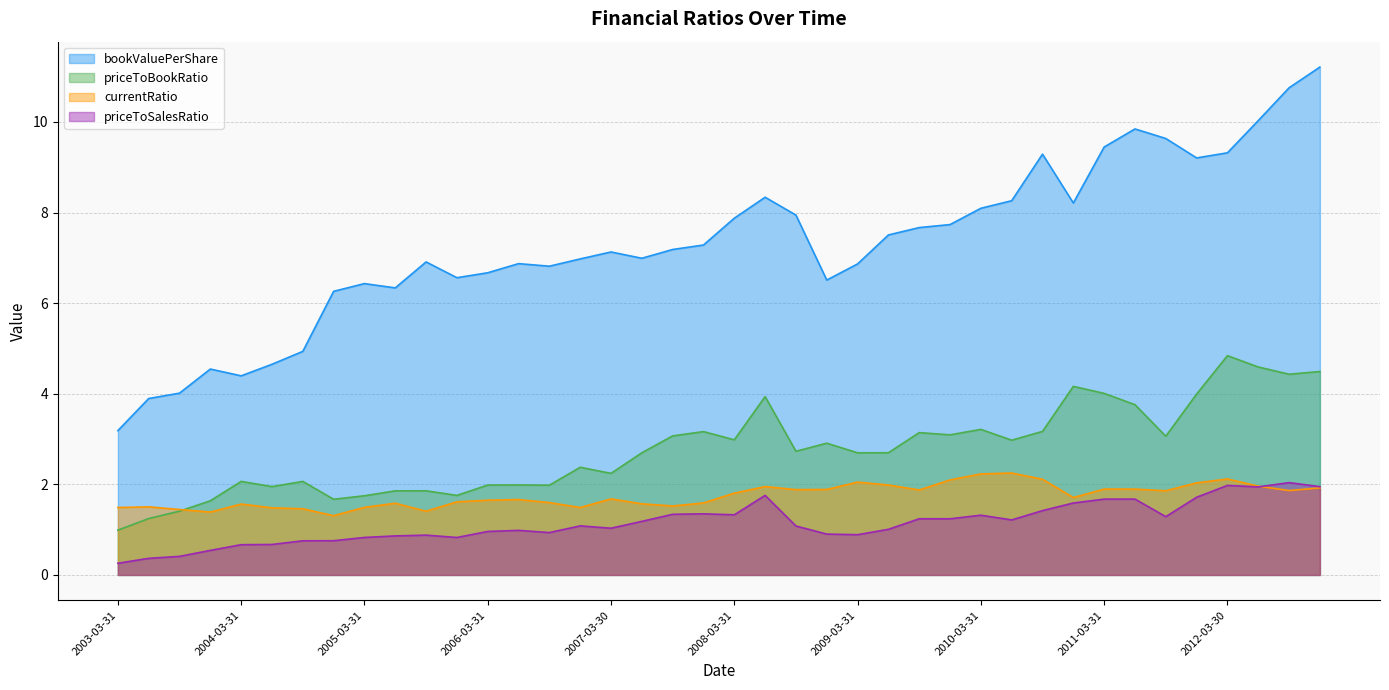

Between 2010-06-30 and 2005-03-31, which is larger?

2010-06-30